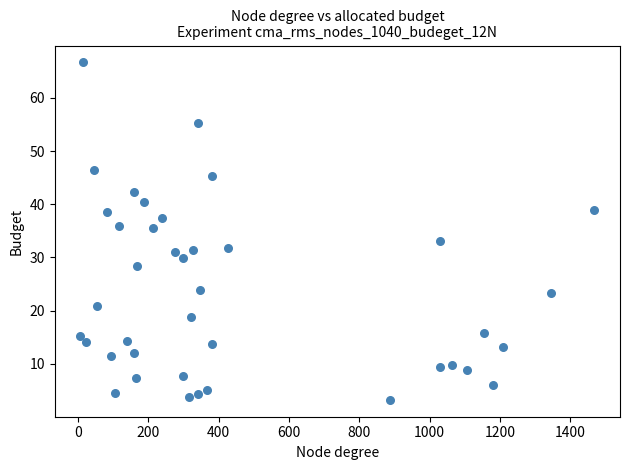

What is the range of X values (max minus min)?

1460.1